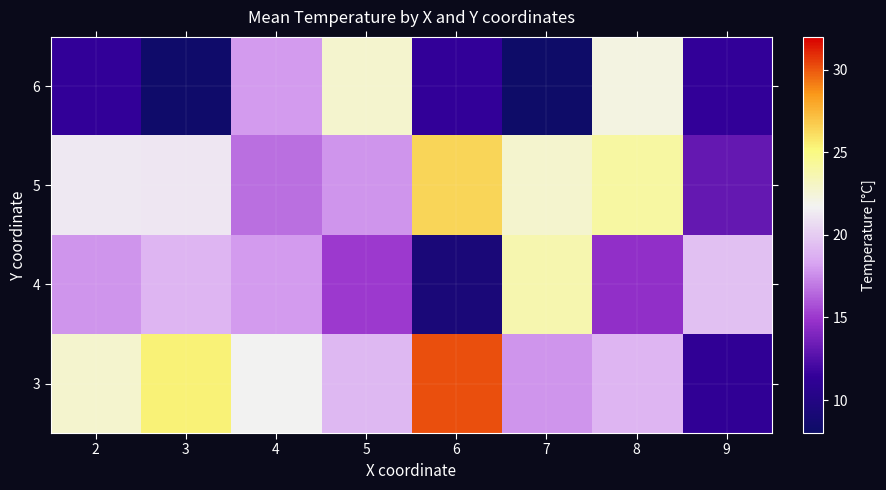

Between 3 and 4, which is larger?

3